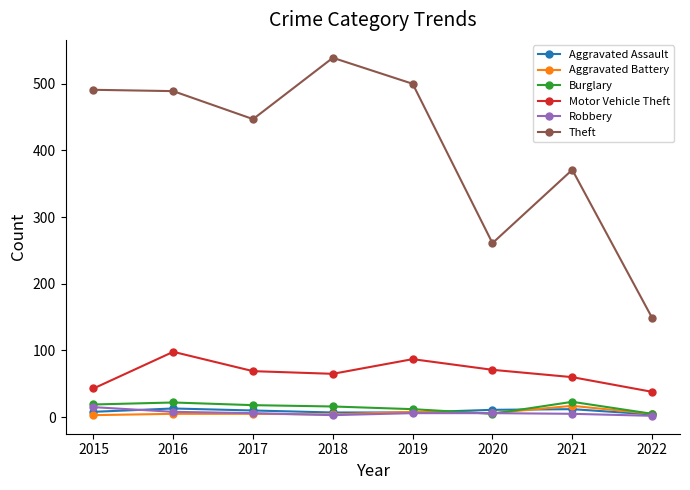

True or false: Motor Vehicle Theft and Theft cross at least once.

False